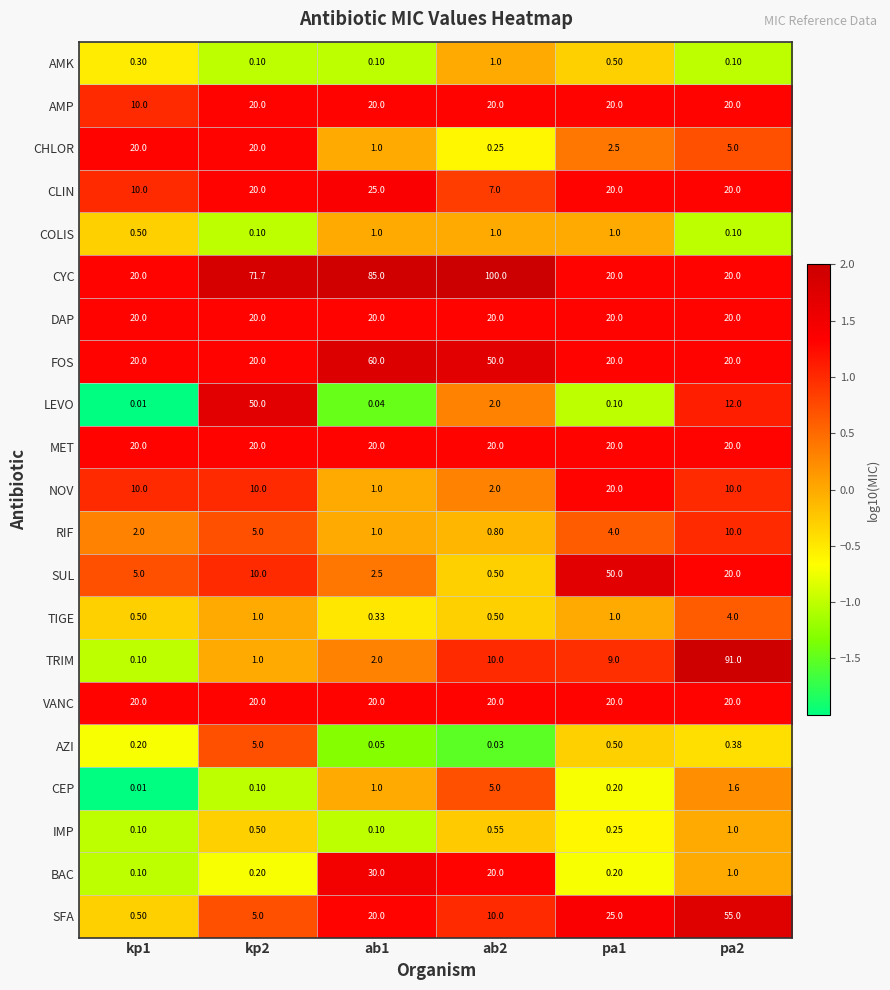

Which series has the largest total across all categories?

CYC